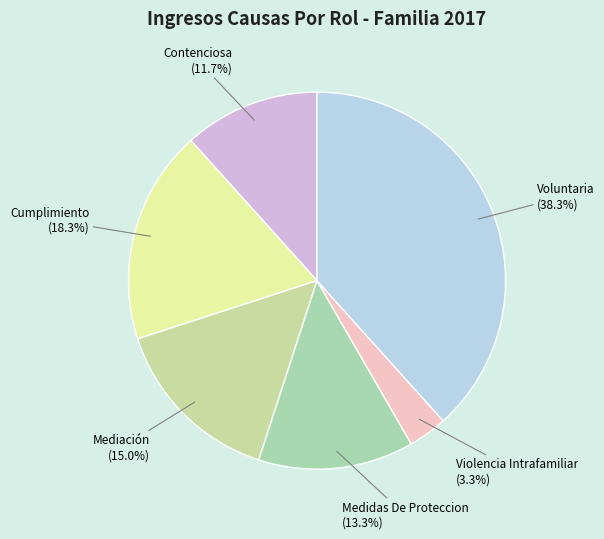

Is it true that Medidas De Proteccion is 13% of the pie?

True